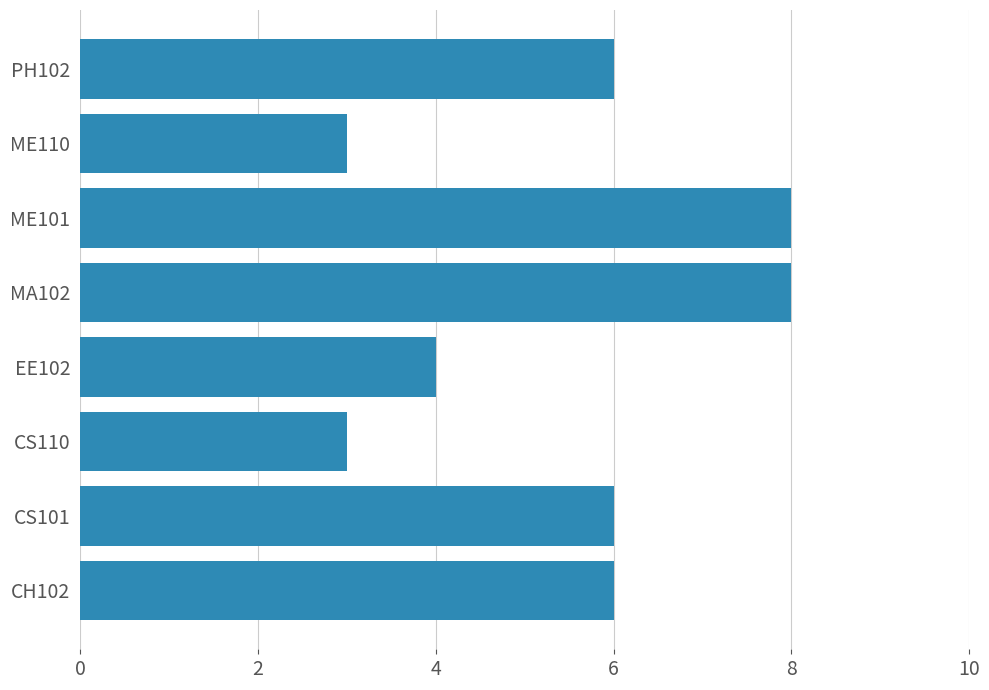

True or false: the data shows 6 at CH102.

True